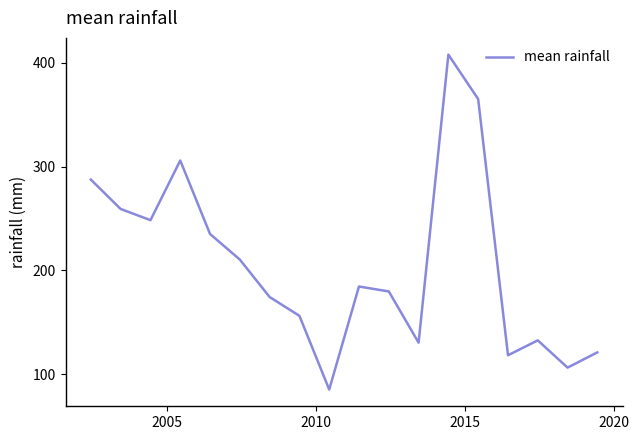

What is the minimum value shown in the chart?

85.3